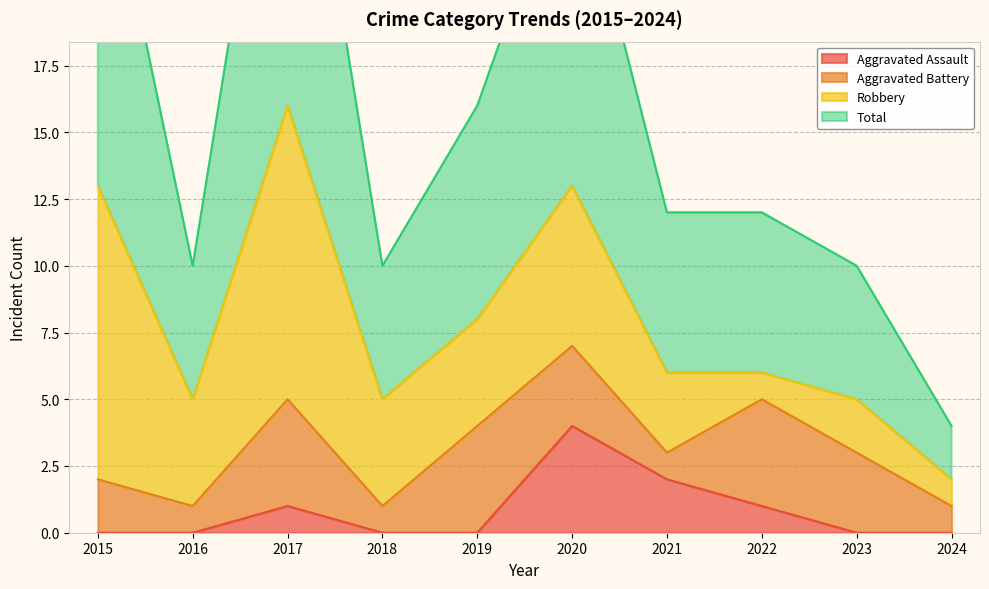

What is the difference between the second highest and second lowest values in the Total series?

17